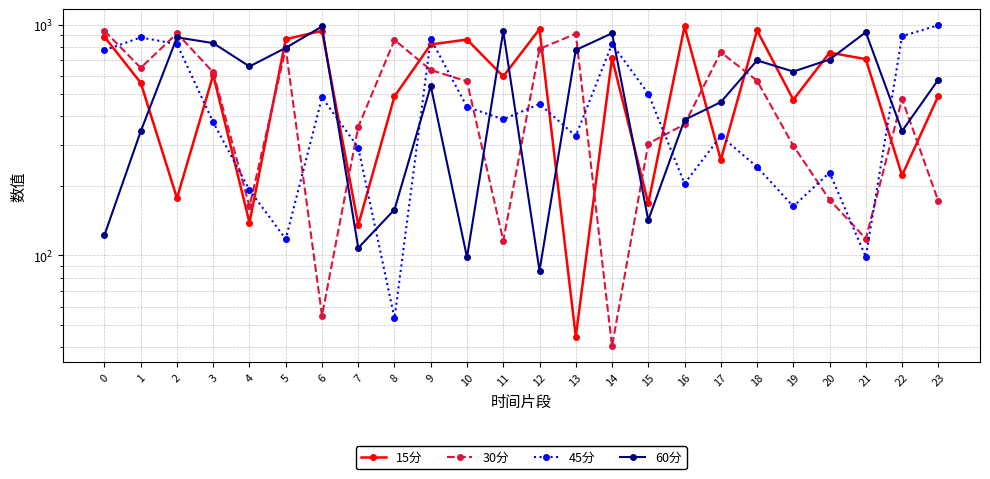

Reading right to left, what are all the values shown in this chart?

15分: 23=491.3	22=222.3	21=709.2	20=756.9	19=472.8	18=944.6	17=259.4	16=983.3	15=168.1	14=716.7	13=44.4	12=956.4	11=596.6	10=862.2	9=821.0	8=489.2	7=135.4	6=940.6	5=865.5	4=138.6	3=605.6	2=177.1	1=559.9	0=886.3
30分: 23=171.7	22=477.0	21=118.1	20=174.2	19=299.0	18=571.8	17=760.0	16=370.0	15=305.2	14=40.4	13=913.5	12=785.5	11=115.8	10=567.9	9=636.0	8=858.4	7=360.6	6=54.8	5=788.0	4=163.0	3=621.5	2=917.0	1=650.2	0=940.8
45分: 23=994.3	22=892.2	21=98.5	20=228.6	19=163.0	18=241.9	17=329.2	16=204.9	15=502.5	14=825.3	13=329.1	12=453.0	11=388.7	10=440.1	9=868.0	8=53.4	7=293.5	6=483.7	5=117.6	4=192.1	3=377.7	2=823.6	1=880.7	0=775.3
60分: 23=577.8	22=345.9	21=927.6	20=706.5	19=626.4	18=700.3	17=461.7	16=386.8	15=142.2	14=918.2	13=776.8	12=85.7	11=937.5	10=98.0	9=542.5	8=158.0	7=107.7	6=982.2	5=793.6	4=659.3	3=832.1	2=881.3	1=344.9	0=122.5